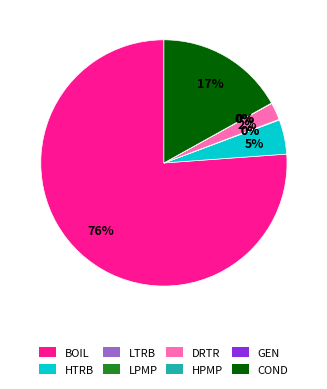

Does any single category account for the majority?

Yes